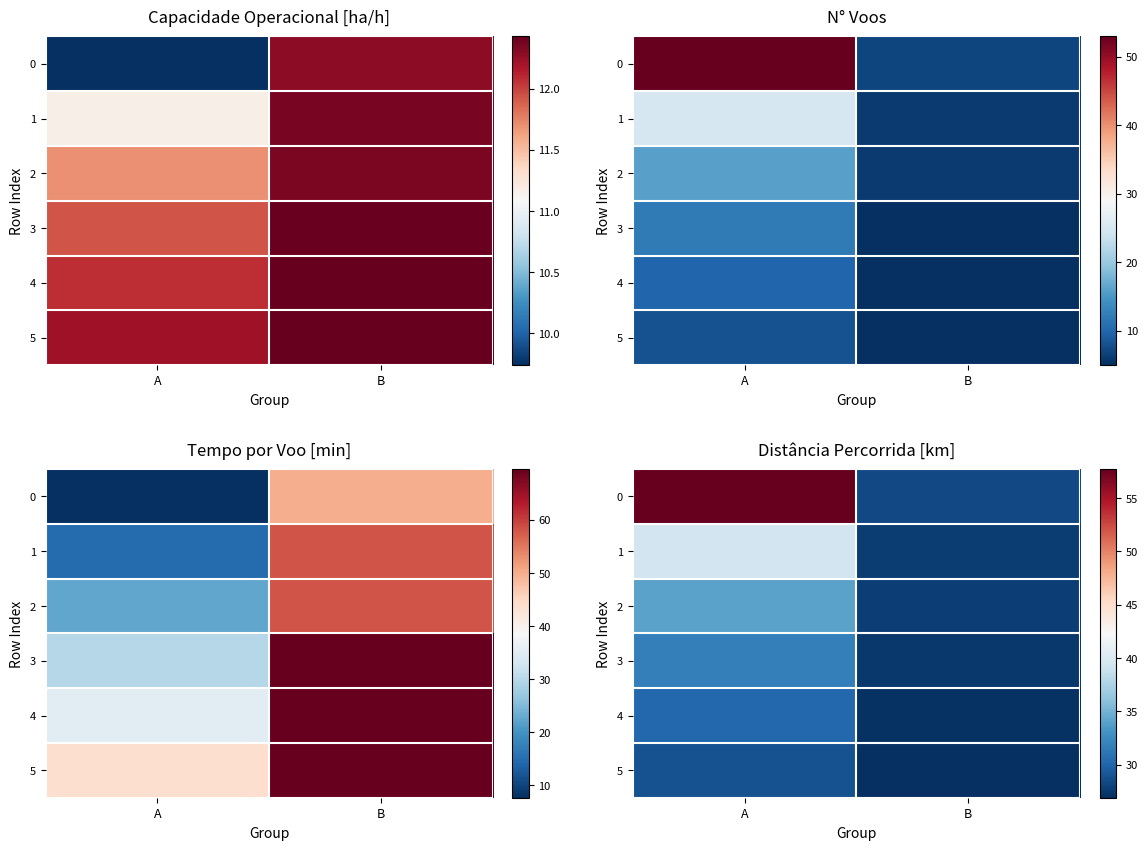

What is the highest value of the 0 series?

57.7